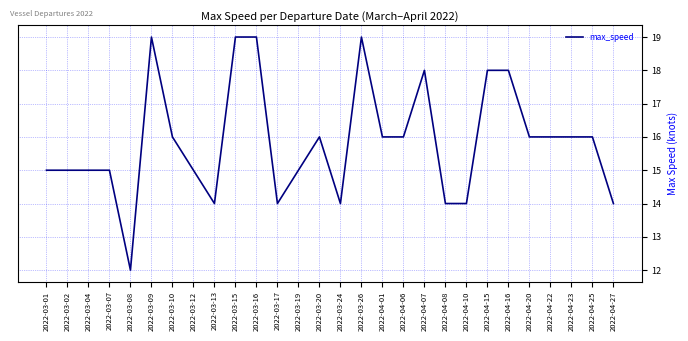

What position from the left is 2022-03-13?

9